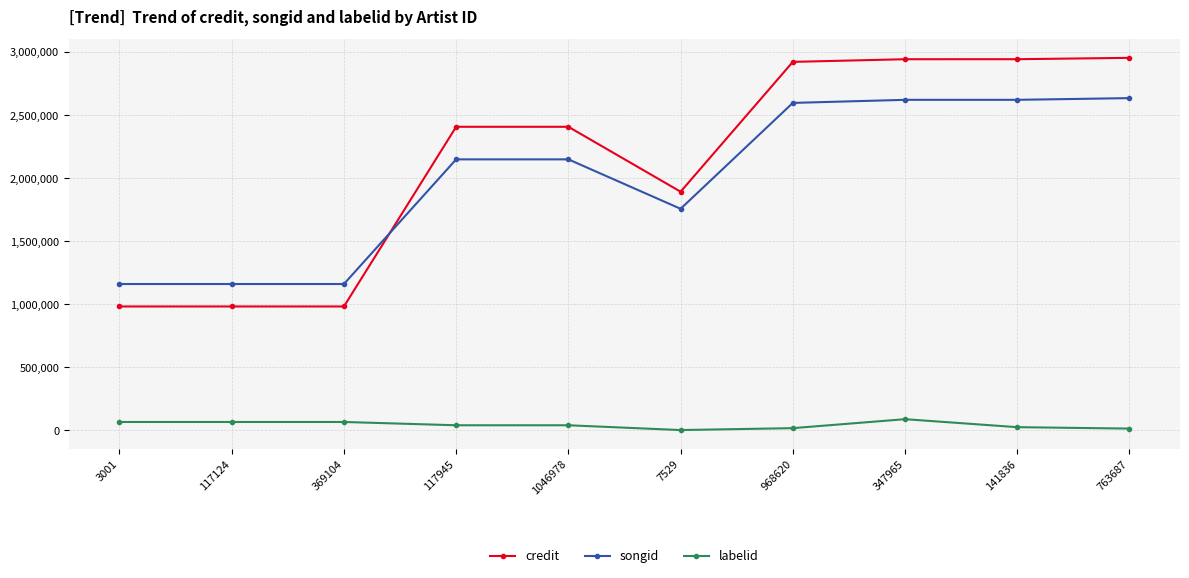

True or false: songid and labelid intersect in this chart.

False